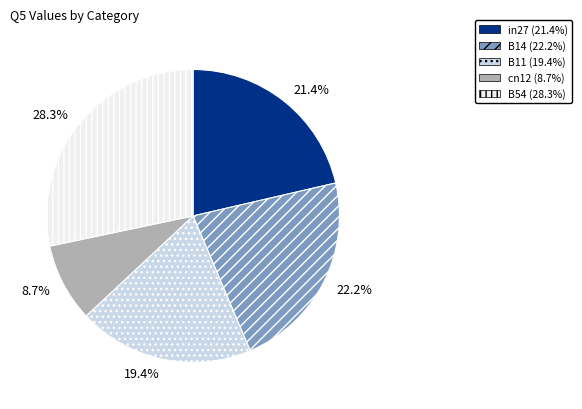

Is it true that B14 is 35% of the pie?

False